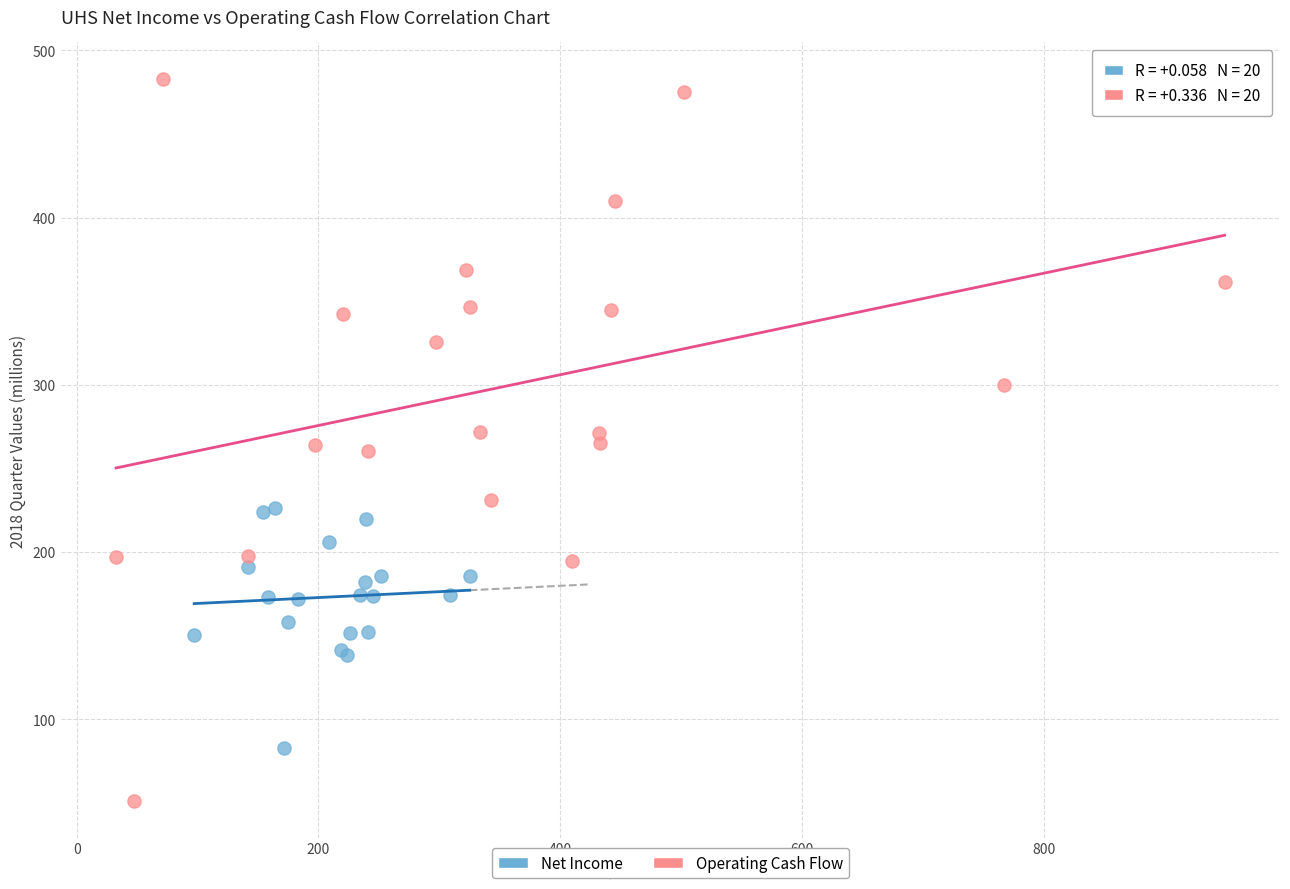

Which series reaches the maximum Y coordinate?

Operating Cash Flow